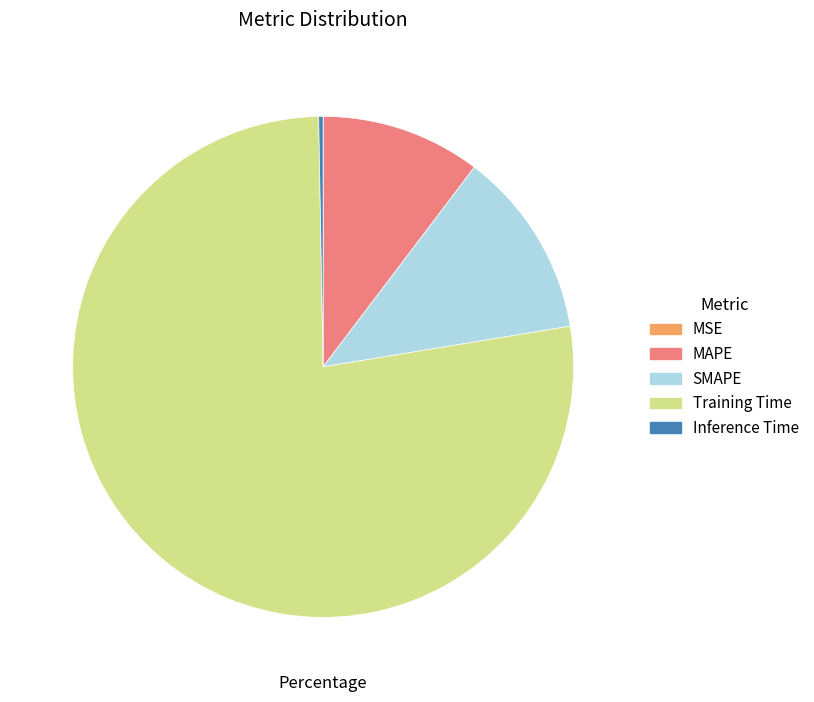

Which slice is the largest?

Training Time